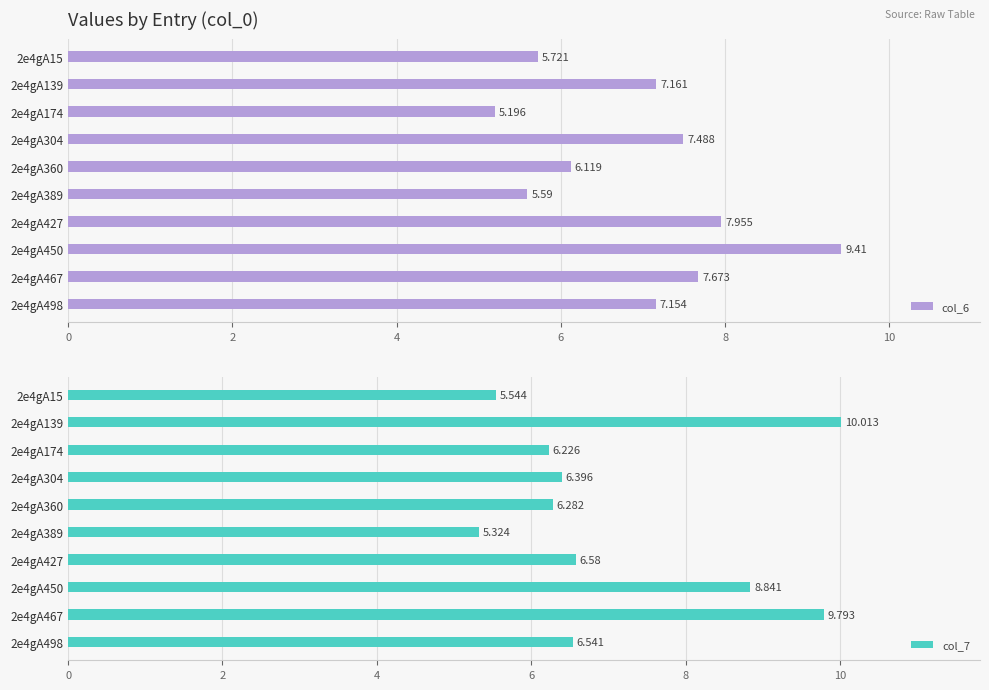

Which series has the largest range (max minus min)?

col_7